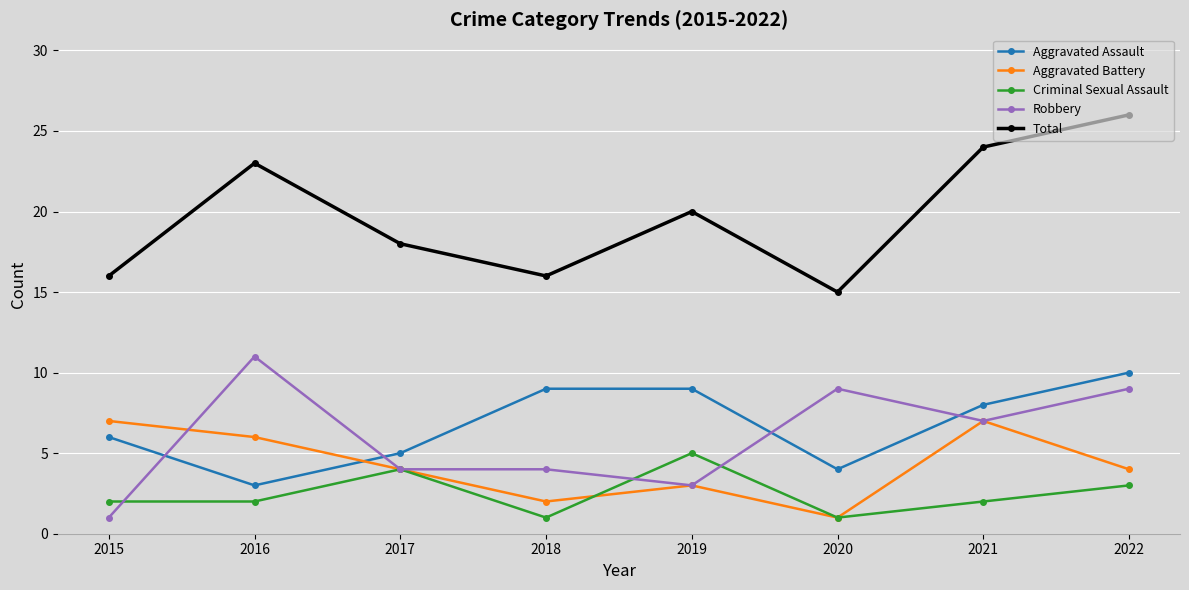

Reading right to left, extract all data points from this chart.

Aggravated Assault: 10	8	4	9	9	5	3	6
Aggravated Battery: 4	7	1	3	2	4	6	7
Criminal Sexual Assault: 3	2	1	5	1	4	2	2
Robbery: 9	7	9	3	4	4	11	1
Total: 26	24	15	20	16	18	23	16